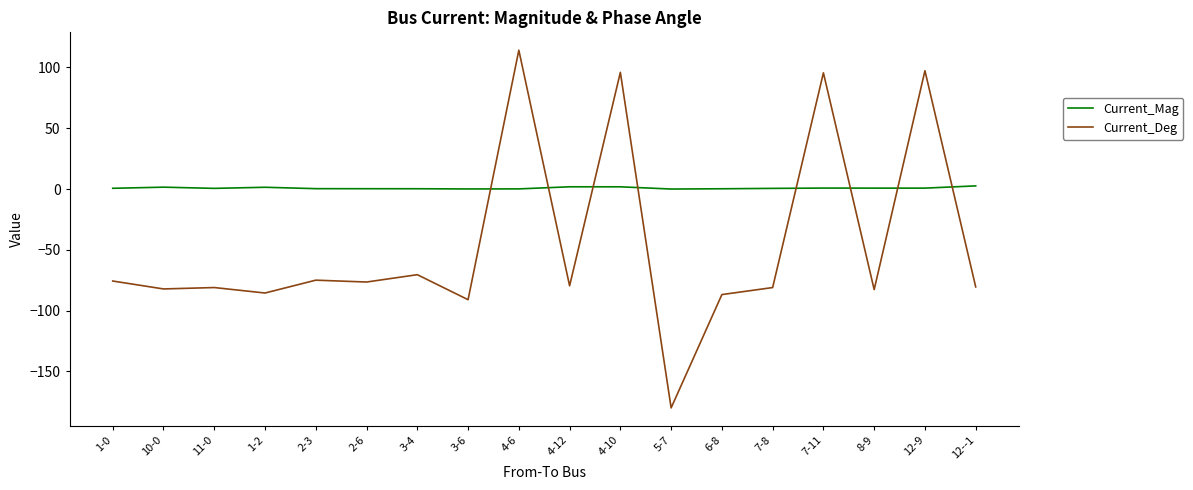

What is the approximate value of Current_Mag at 4-10?

1.8